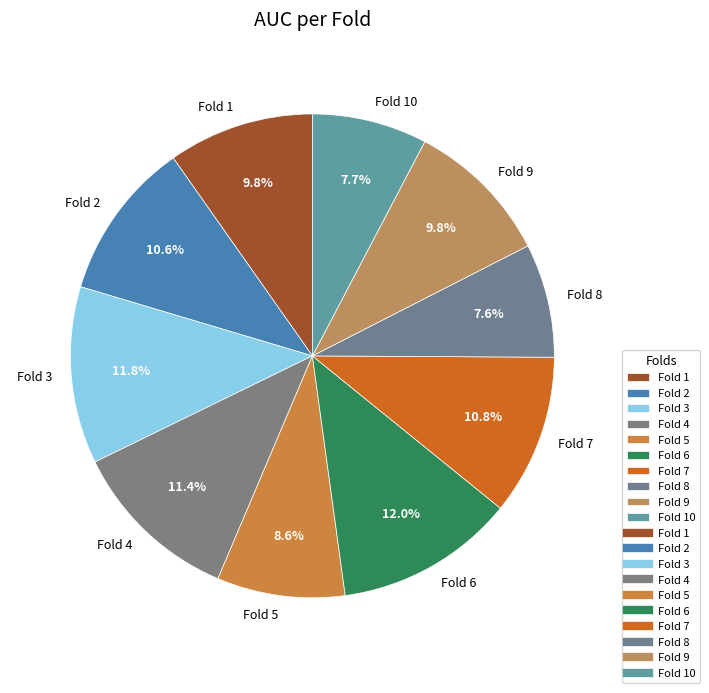

Between Fold 9 and Fold 10, which is larger?

Fold 9